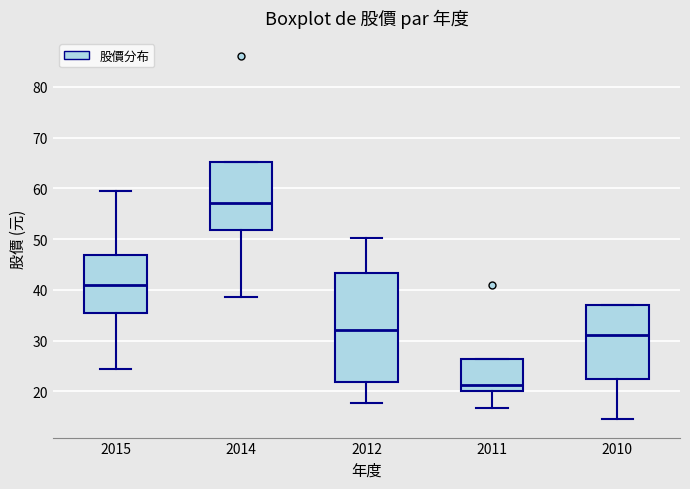

Where does the upper whisker of the box at x = 2012 end on the y-axis? The values are not printed on the chart, so give them approximately, as read against the axis.

50